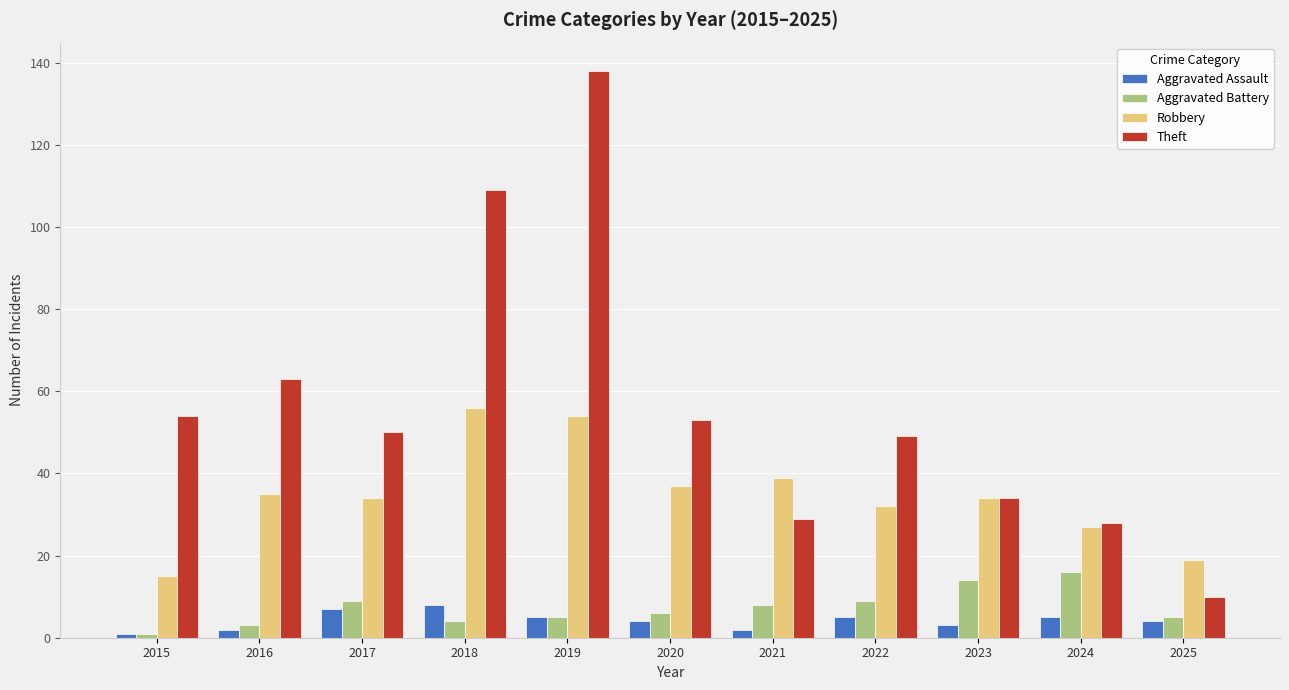

Is it true that Theft equals 29 at 2021?

True